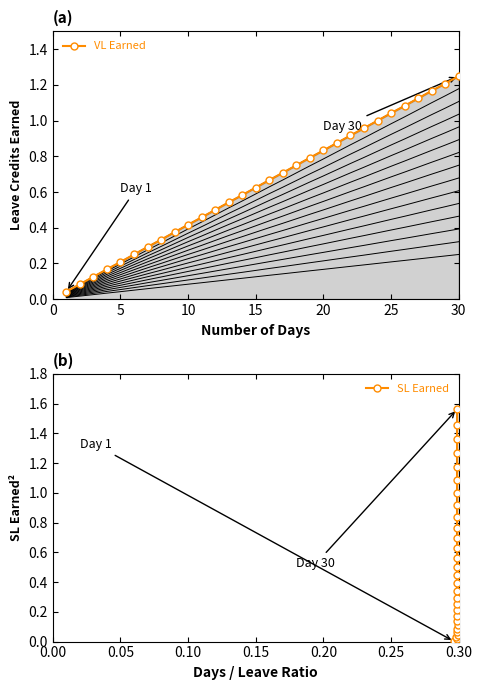

The VL Earned series shows 1.5 at 23. True or false?

False